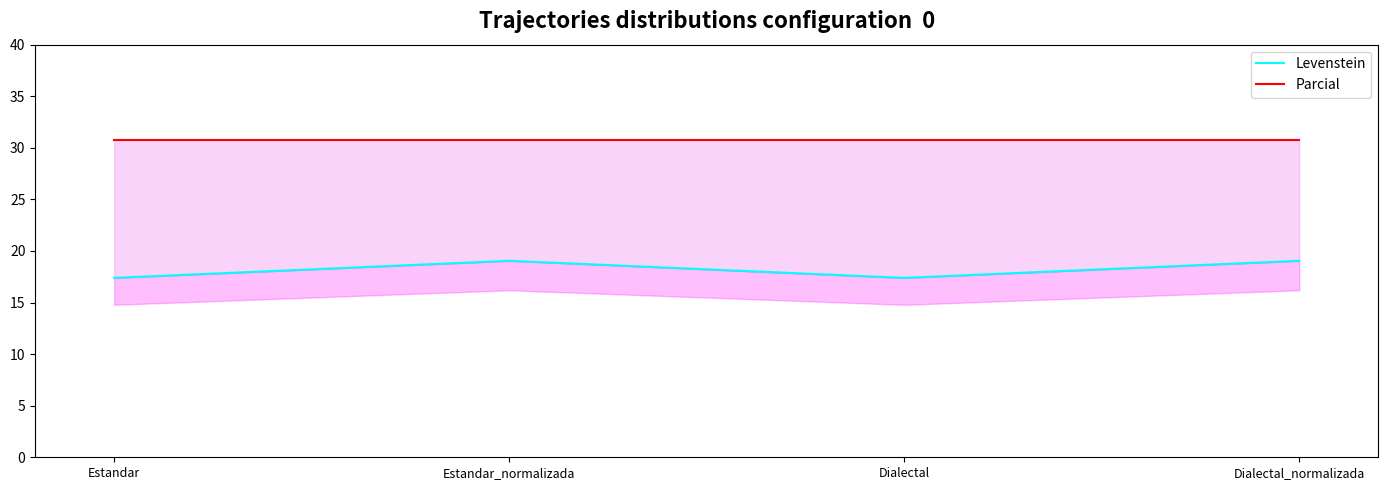

Reading left to right, transcribe all the data shown in this chart.

Levenstein: 17.4	19.0	17.4	19.0
Parcial: 30.8	30.8	30.8	30.8